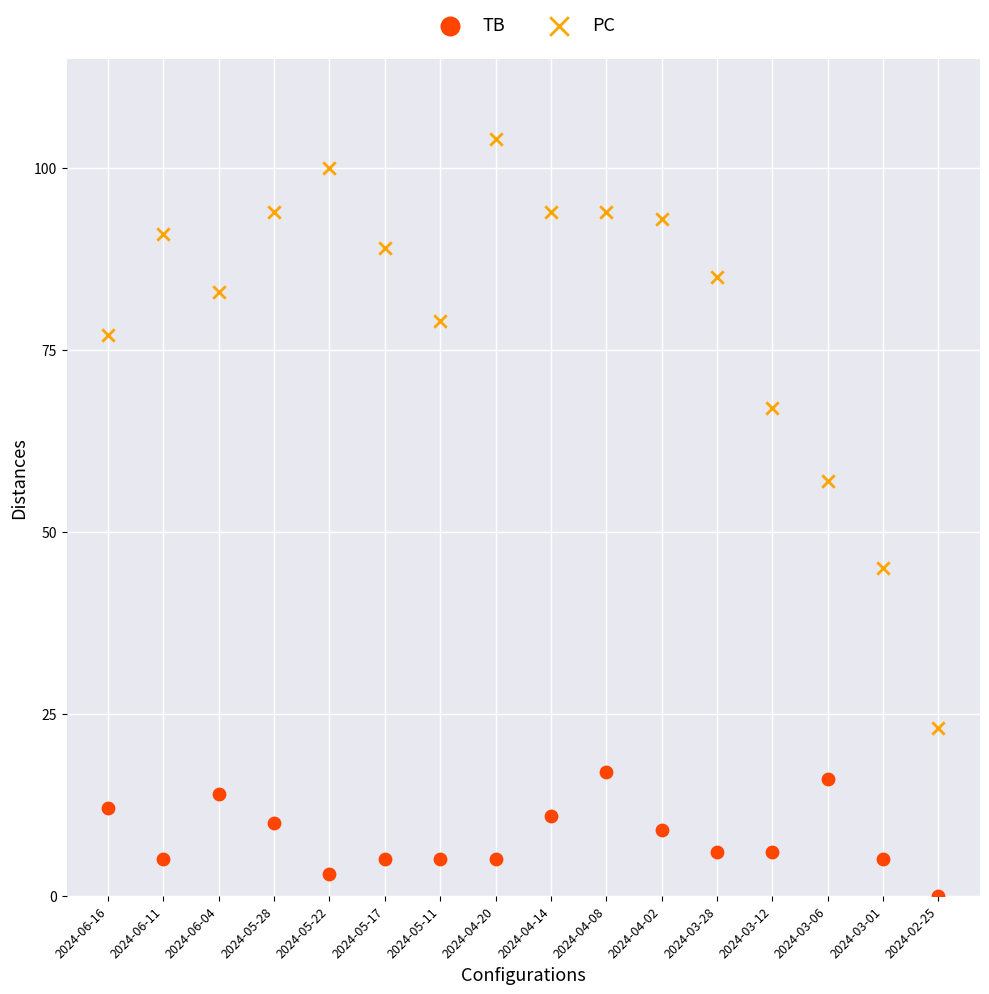

Across all series, what Y value is closest to 52?

57